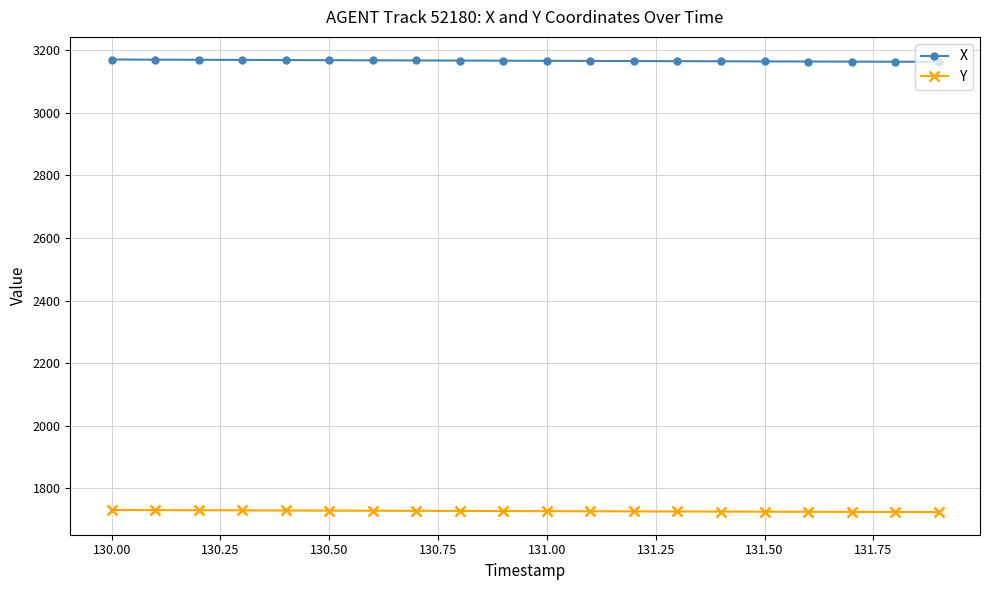

True or false: Y and X cross at least once.

False